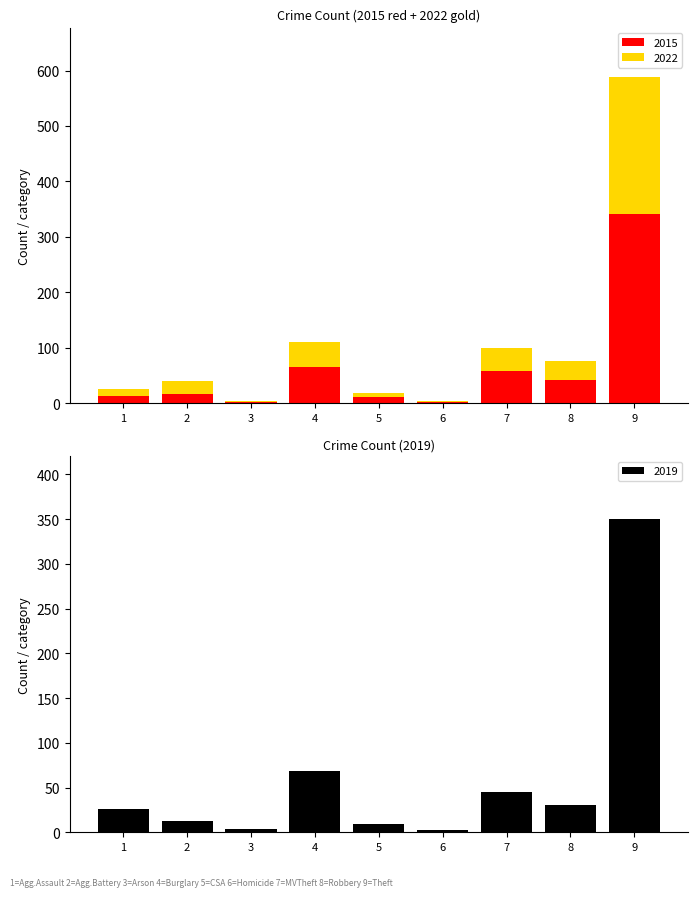

What is the average value of the 2019 series?

61